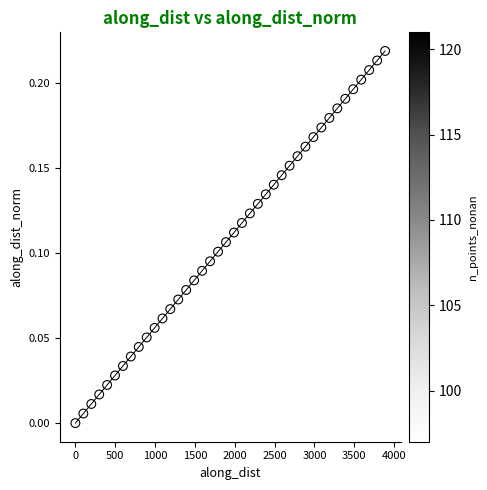

What is the range of X values (max minus min)?

3885.8